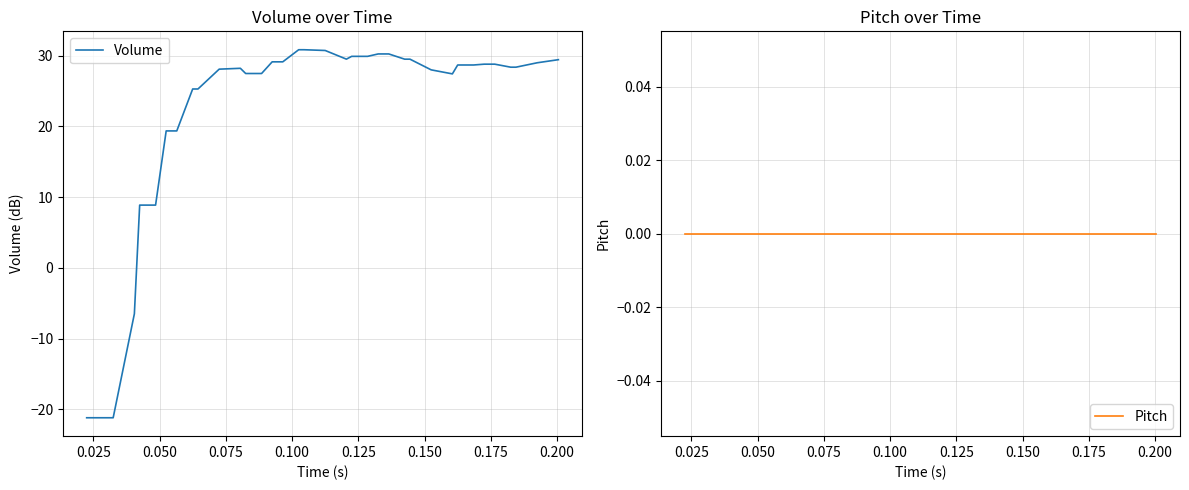

What are all the series names shown in the legend?

Volume, Pitch